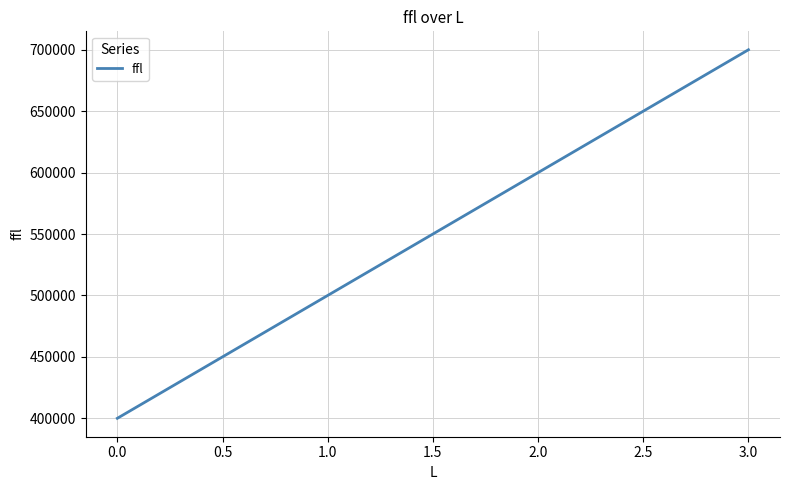

The value at 2.0 is 600000. True or false?

True